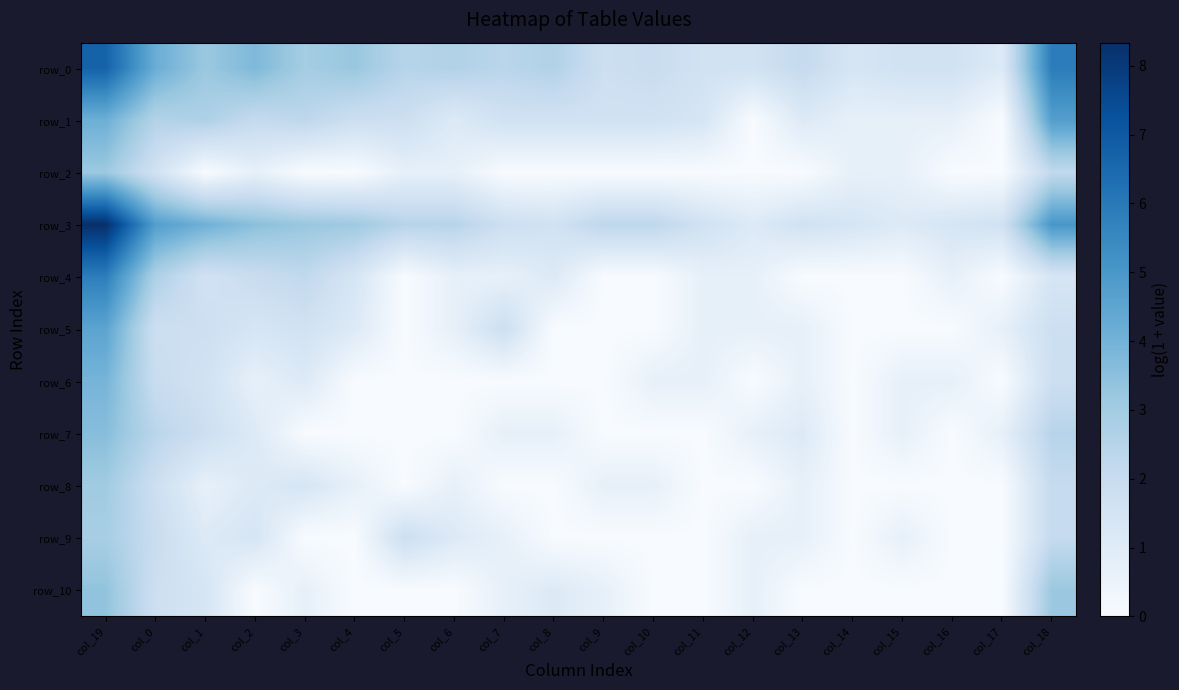

At how many categories does at least one series exceed 0?

20